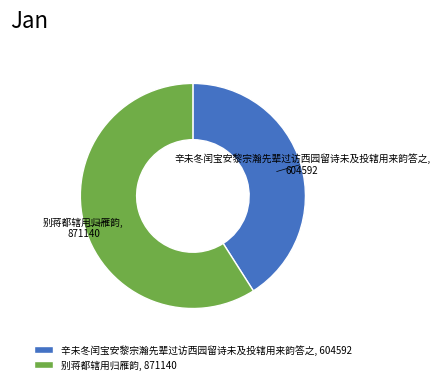

True or false: 辛未冬闰宝安黎宗瀚先辈过访西园留诗未及投辖用来韵答之 accounts for 41% of the total.

True